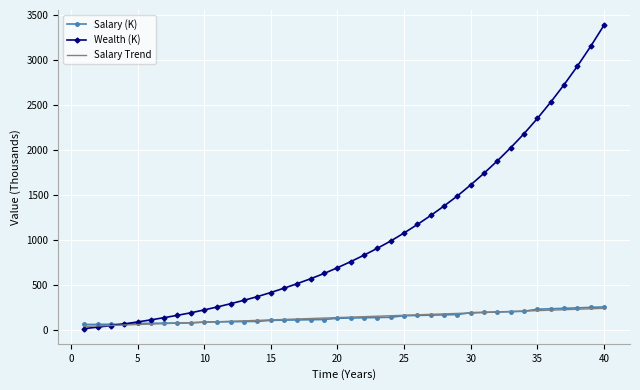

Which series has the largest total across all categories?

Wealth (K)